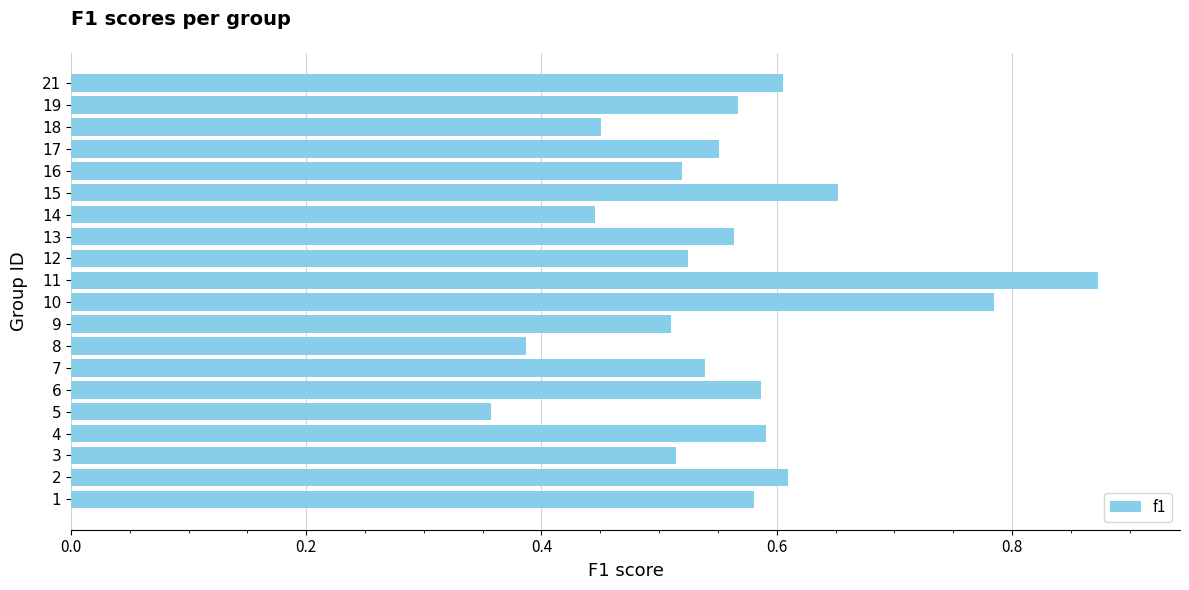

What is the sum of the values at 10 and 9?

1.3